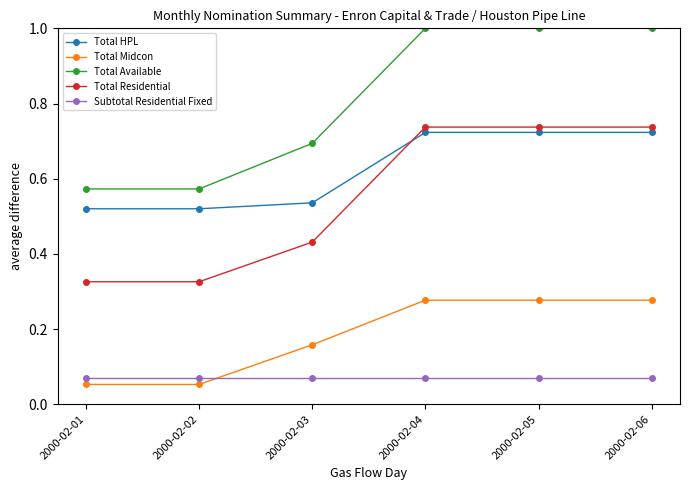

What is the sum of the Total Available values at 2000-02-06 and 2000-02-02?

1.6